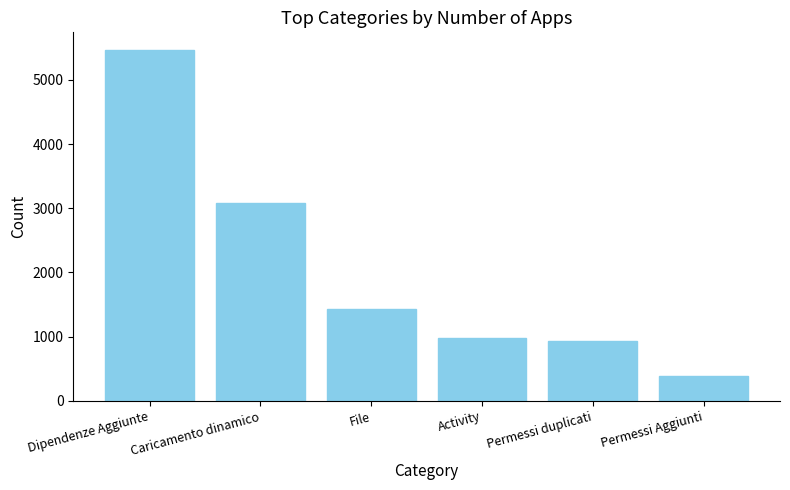

What is the value of the 3rd bar from the left?

1426